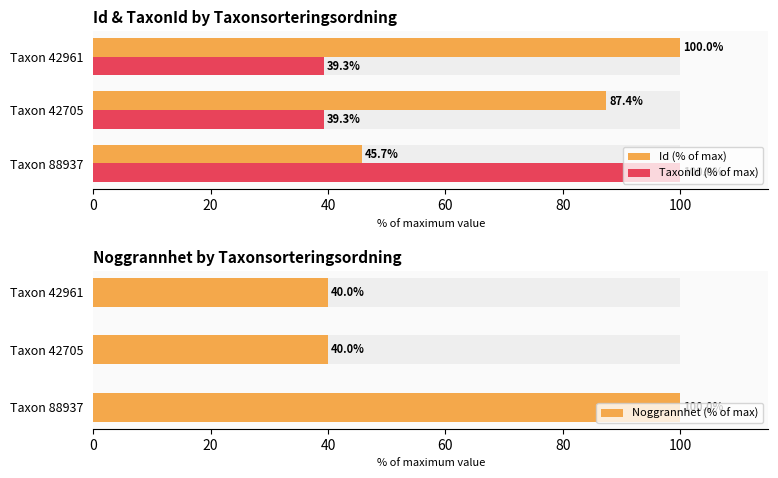

Are the bars horizontal?

Yes